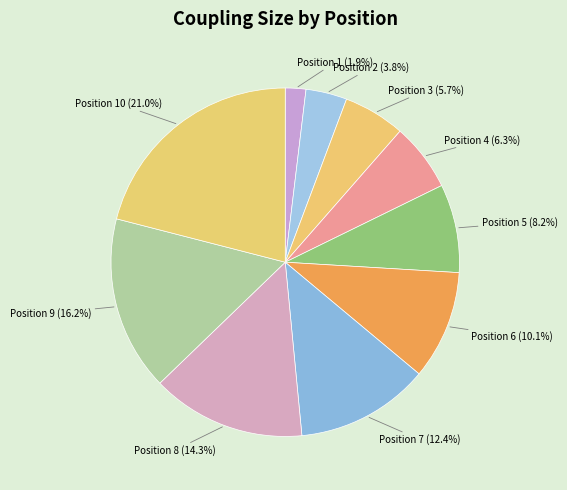

To the nearest percent, what is the difference between the largest and smallest slice percentages?

19%